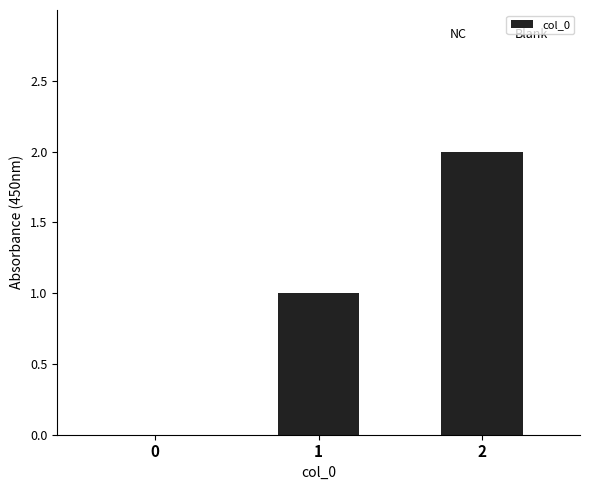

What is the sum of all values?

3